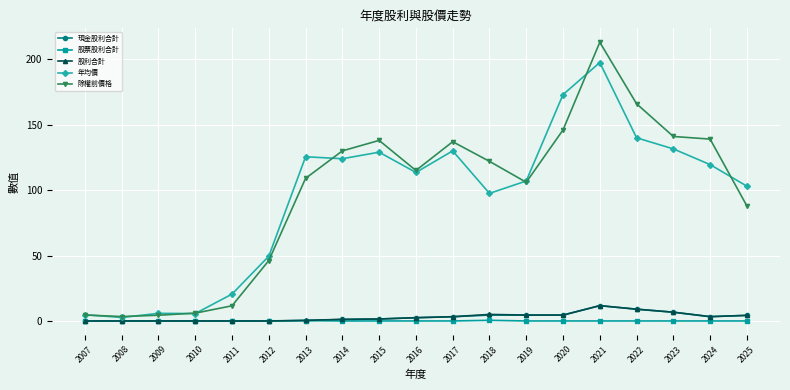

Does the chart have visible grid lines?

Yes